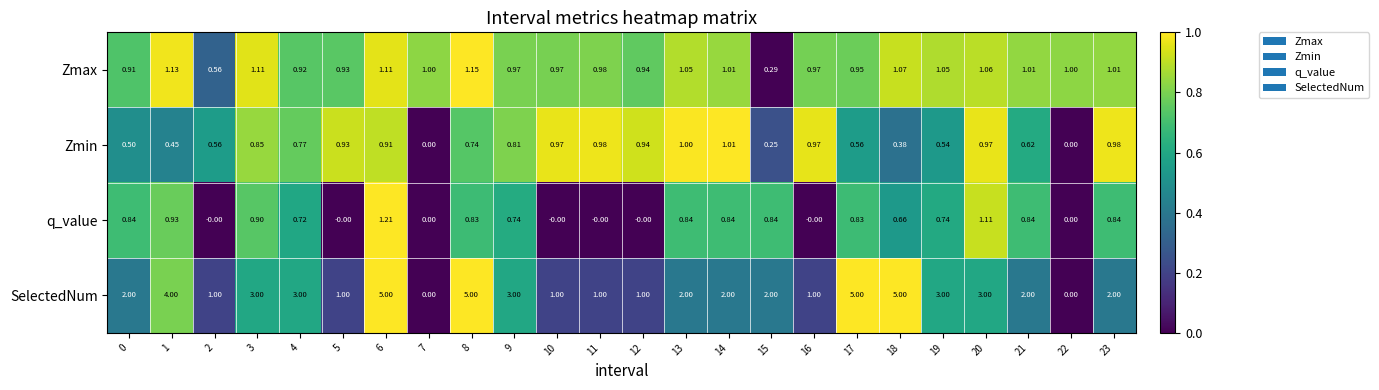

At 15, list the series in order from largest to smallest.

SelectedNum, q_value, Zmax, Zmin